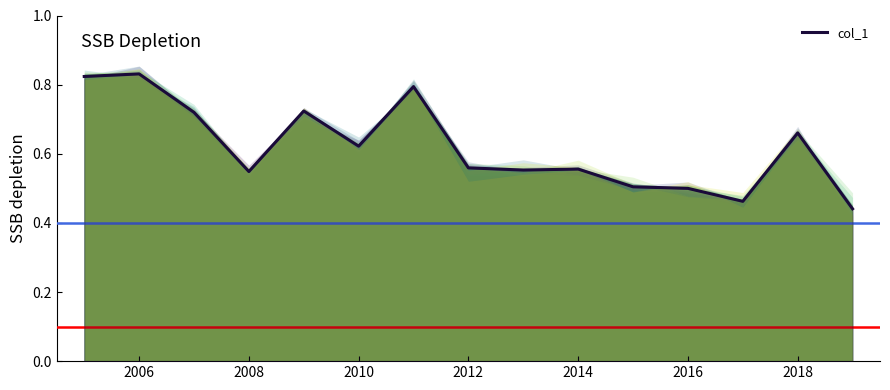

Reading left to right, list all the values displayed in this chart.

0.8	0.8	0.7	0.5	0.7	0.6	0.8	0.6	0.6	0.6	0.5	0.5	0.5	0.7	0.4